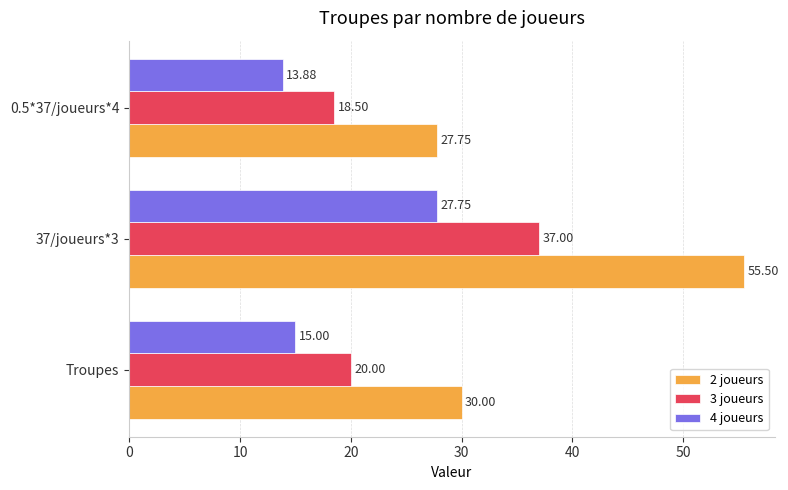

Which series changed the most between 37/joueurs*3 and 0.5*37/joueurs*4?

2 joueurs